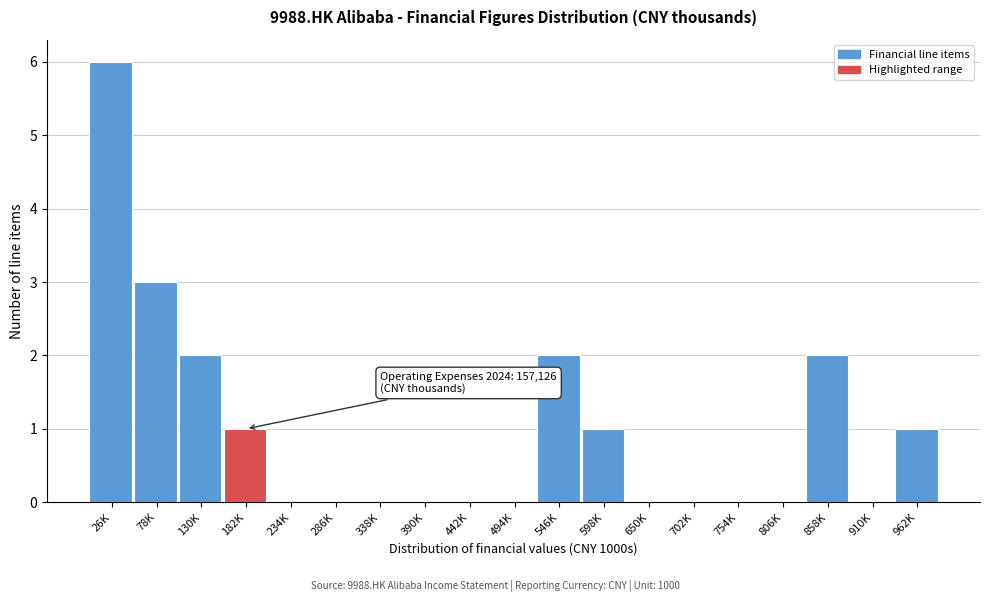

Reading right to left, transcribe all the data shown in this chart.

962K=1	910K=0	858K=2	806K=0	754K=0	702K=0	650K=0	598K=1	546K=2	494K=0	442K=0	390K=0	338K=0	286K=0	234K=0	182K=1	130K=2	78K=3	26K=6